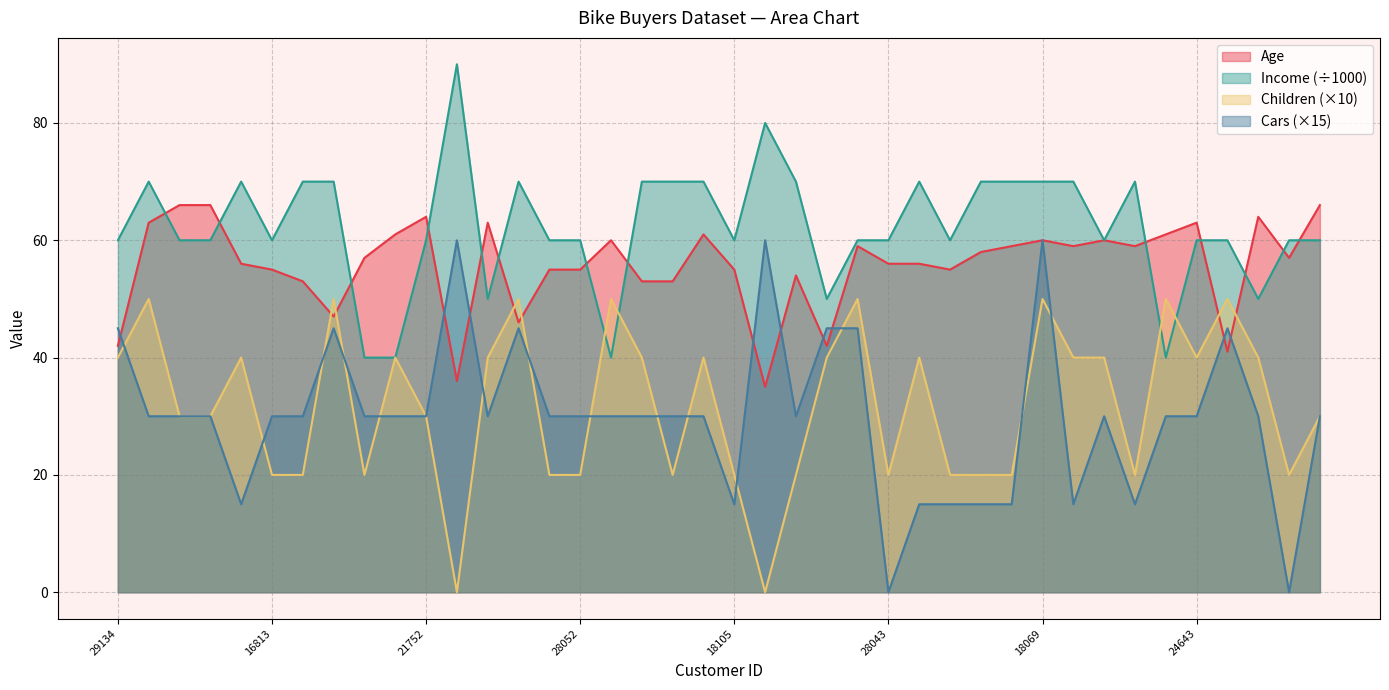

What is the total value across all series at 29030?

174